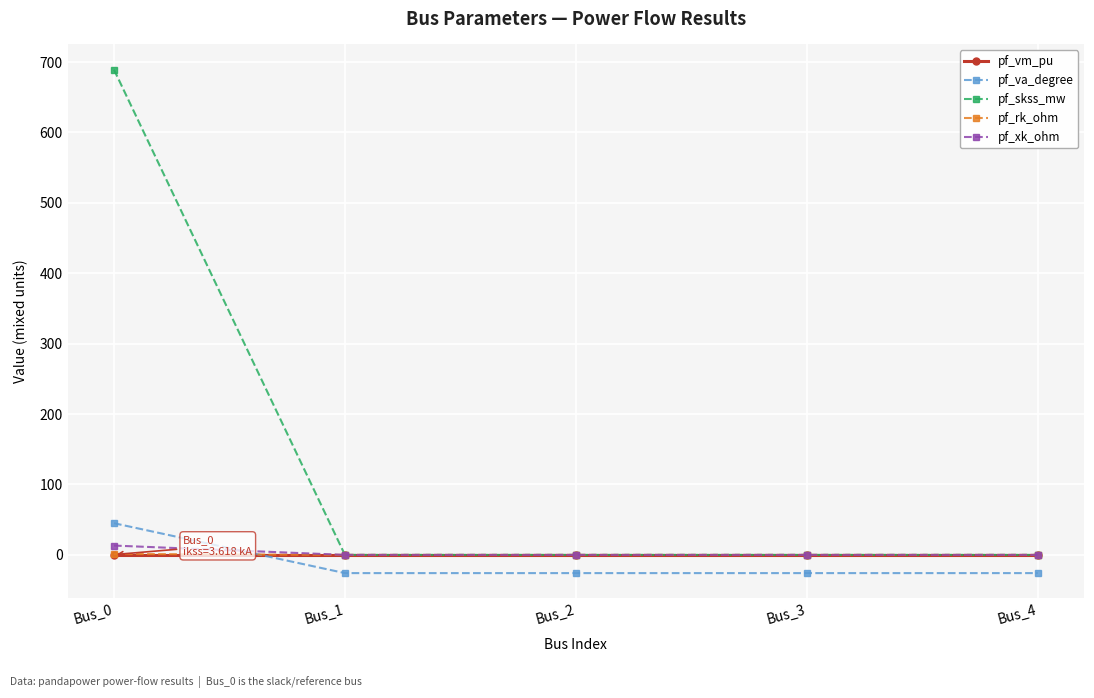

Is it true that pf_va_degree equals 45.0 at Bus_0?

True